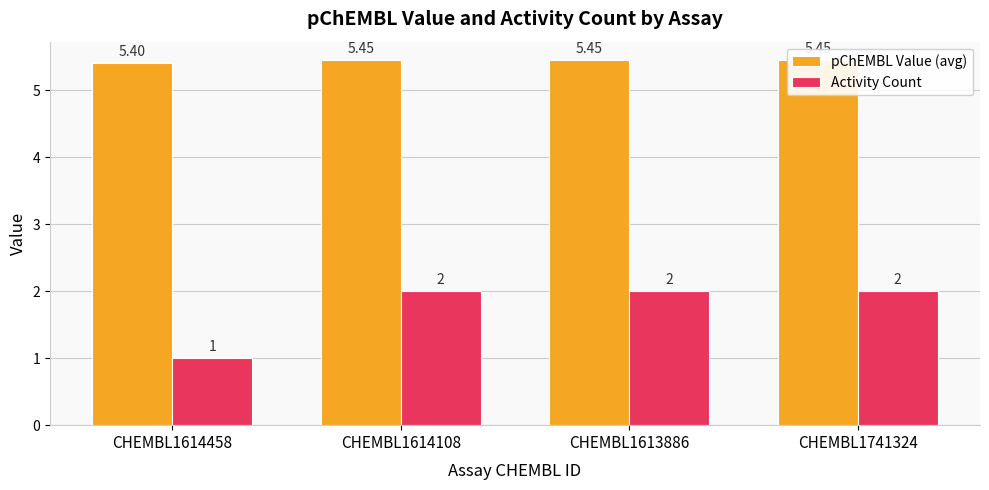

Reading left to right, transcribe all the data shown in this chart.

pChEMBL Value (avg): 5.4	5.5	5.5	5.5
Activity Count: 1.0	2.0	2.0	2.0